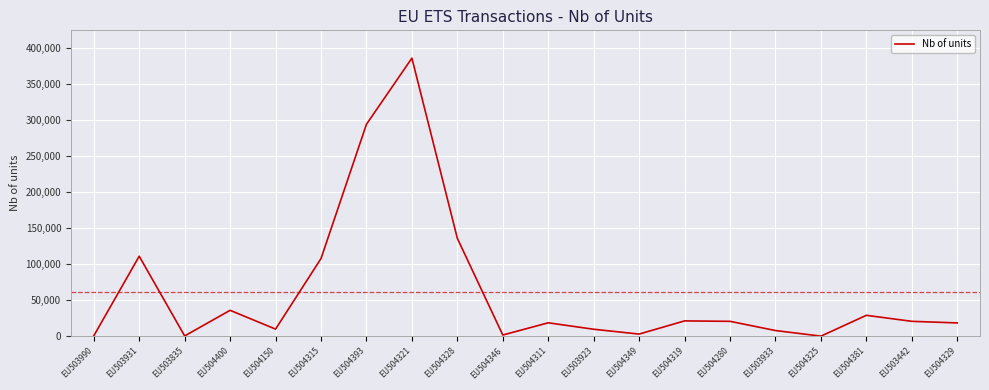

True or false: the data shows 110868 at EU503931.

True